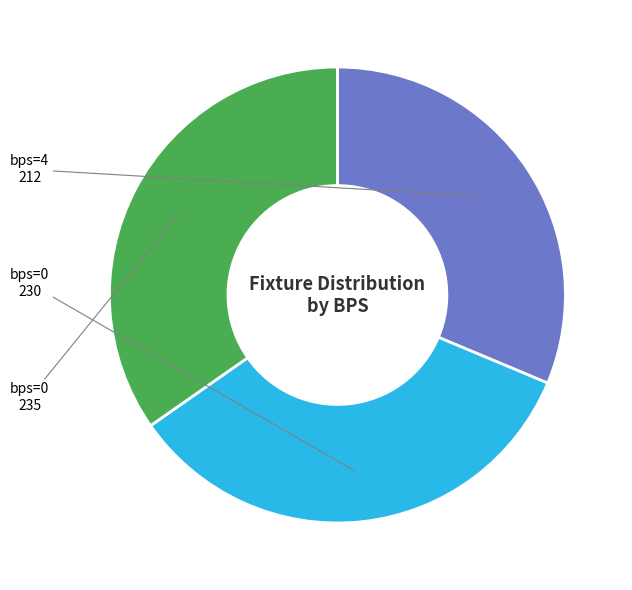

Is there a majority slice in this chart?

No